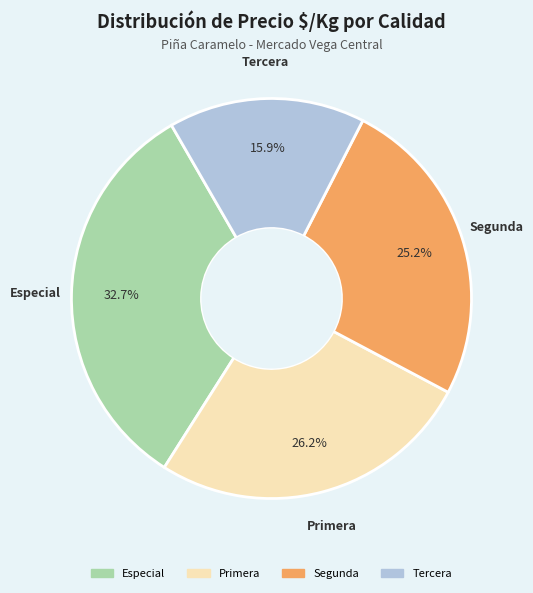

Is there any slice that represents more than half of the pie?

No